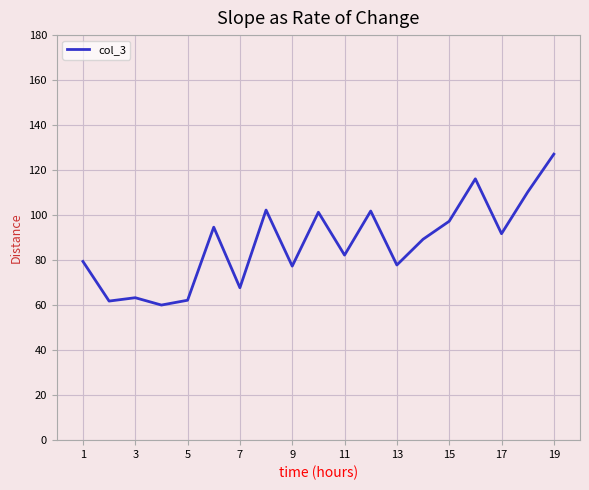

Does the chart have visible grid lines?

Yes